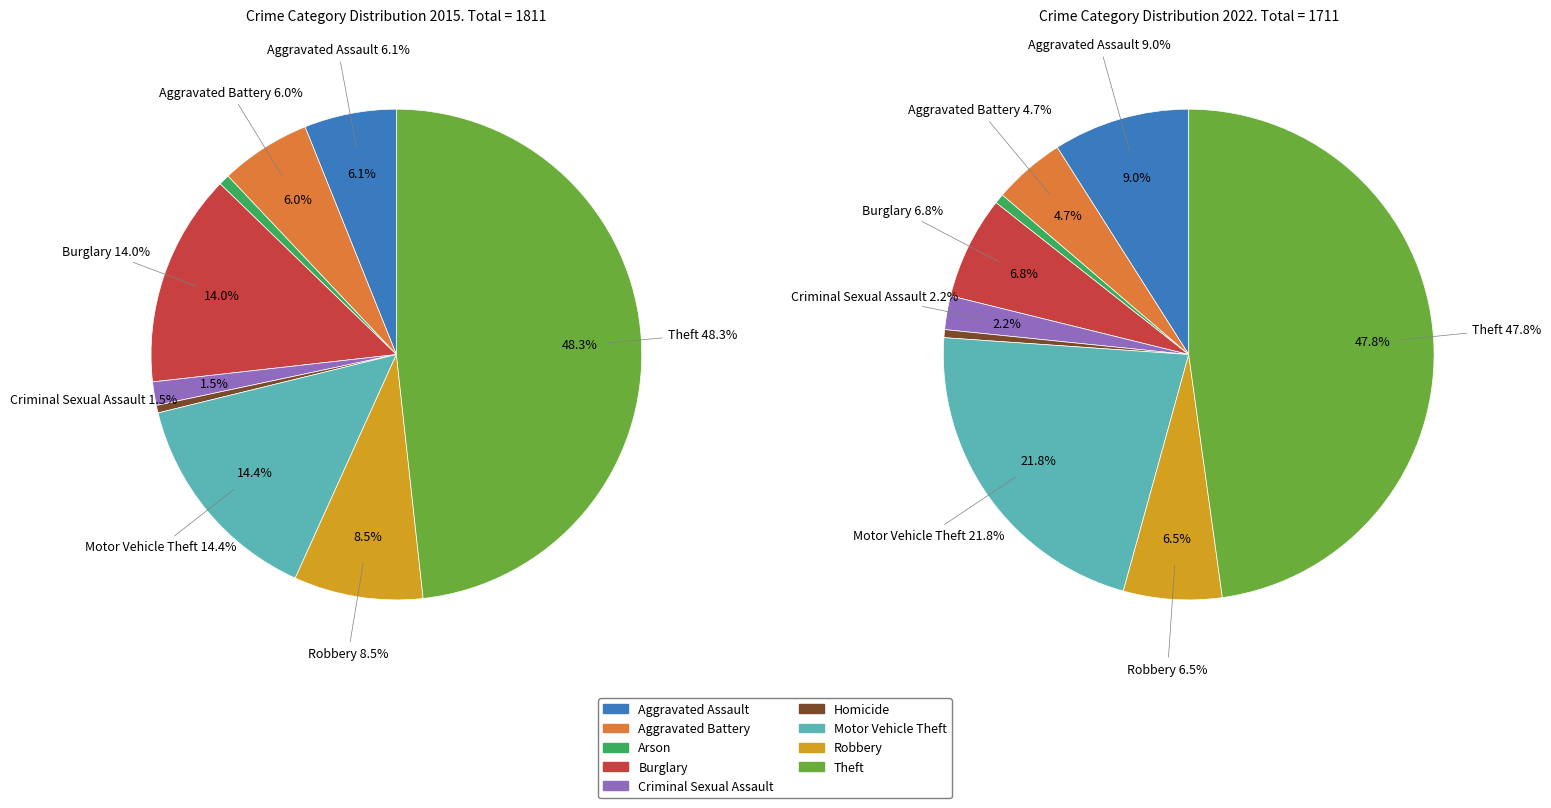

Count the number of slices in the pie.

9